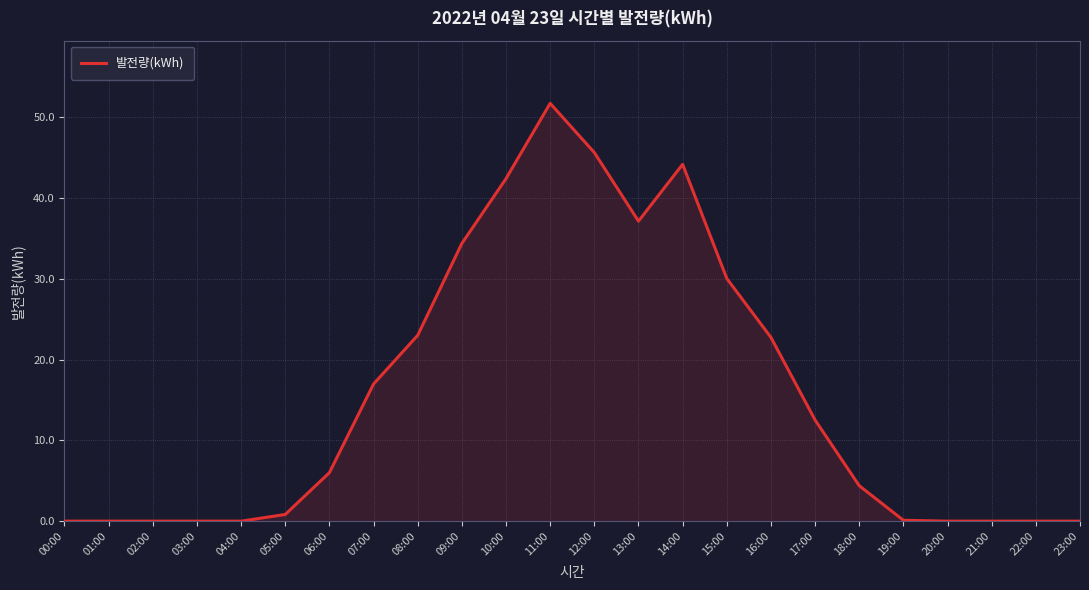

What is the difference between the maximum and minimum values?

51.8